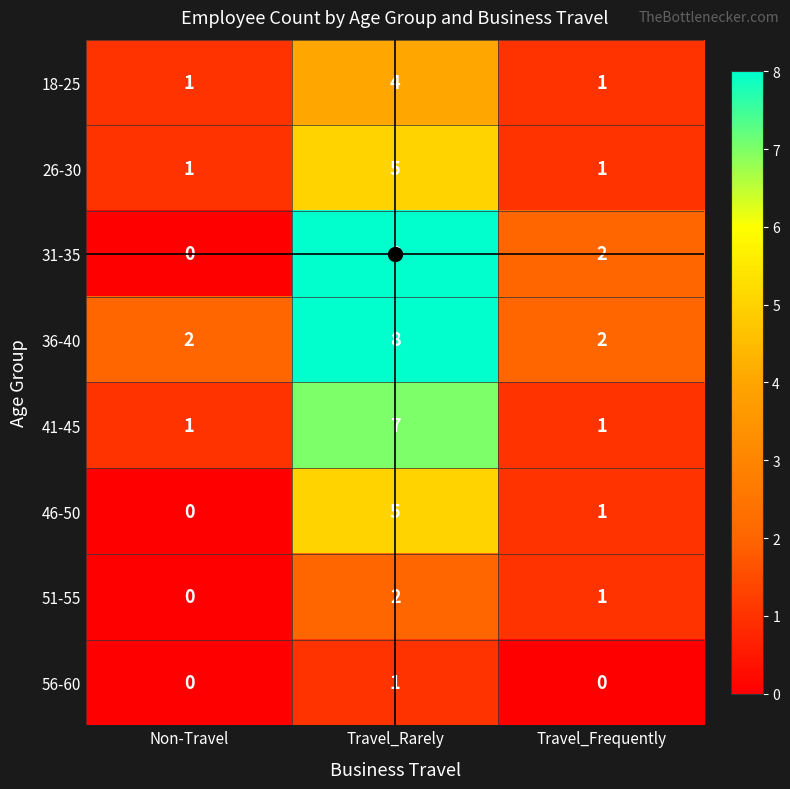

What is the average value of the 31-35 series?

3